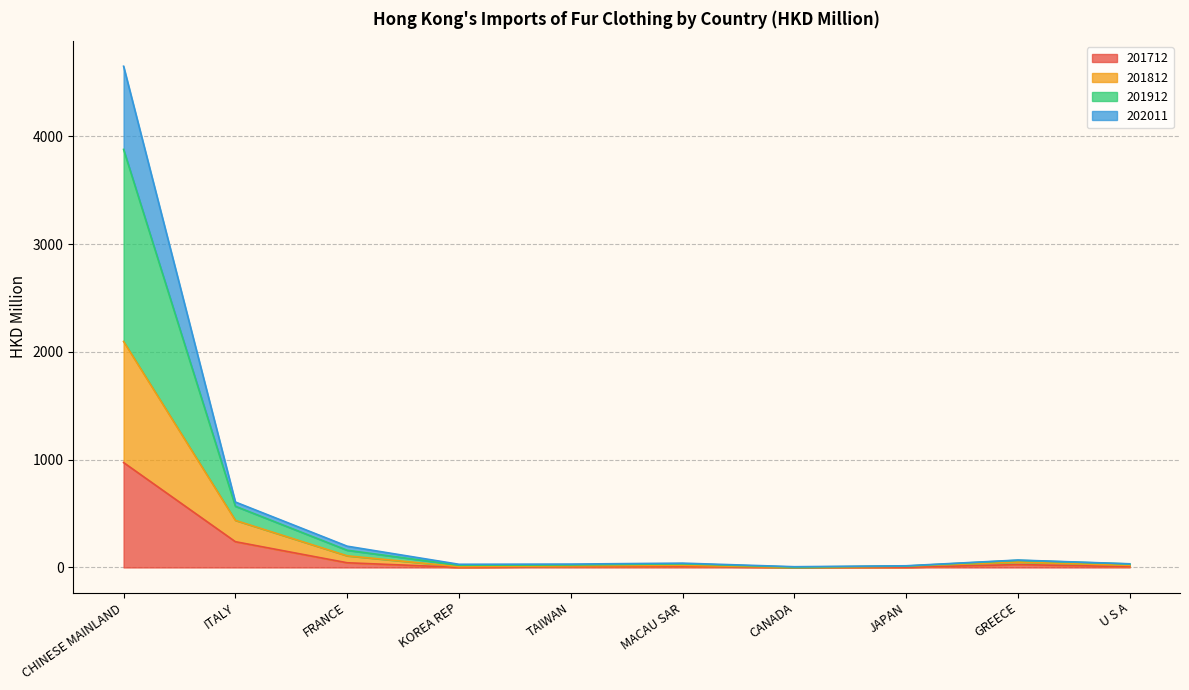

True or false: 201812 and 201712 cross at least once.

False